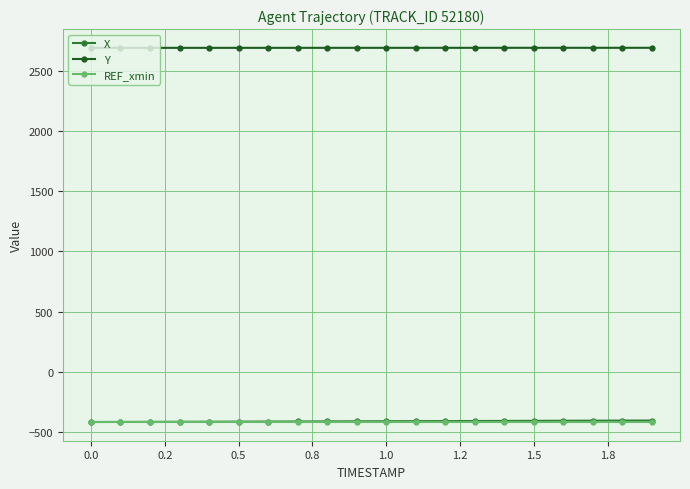

Which series has the largest total across all categories?

Y